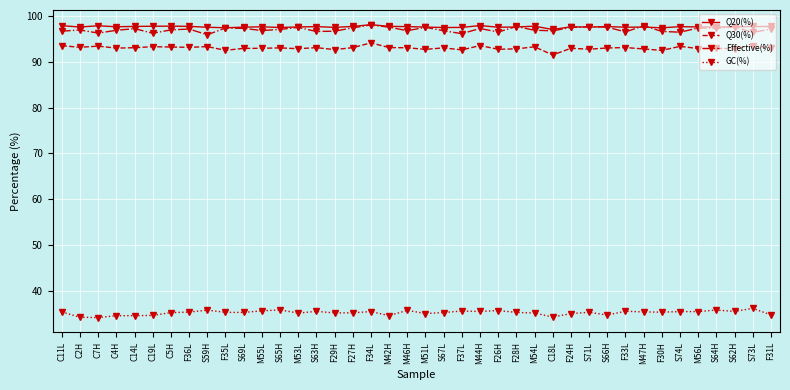

True or false: Q20(%) has more than 1 points higher than both neighbors.

True